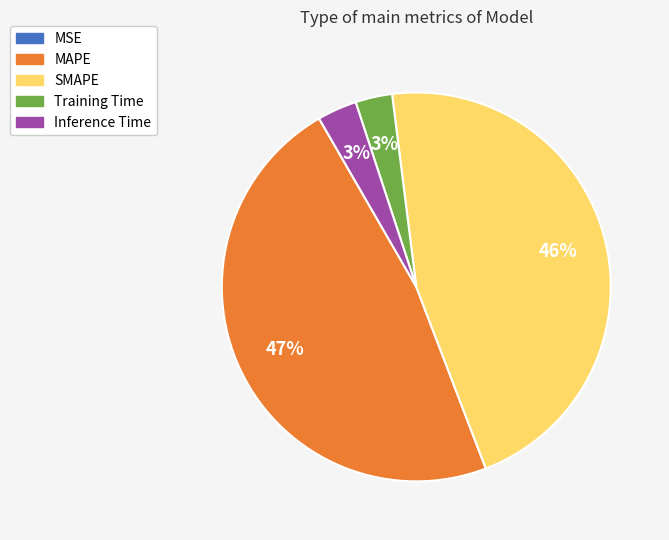

Is there a majority slice in this chart?

No